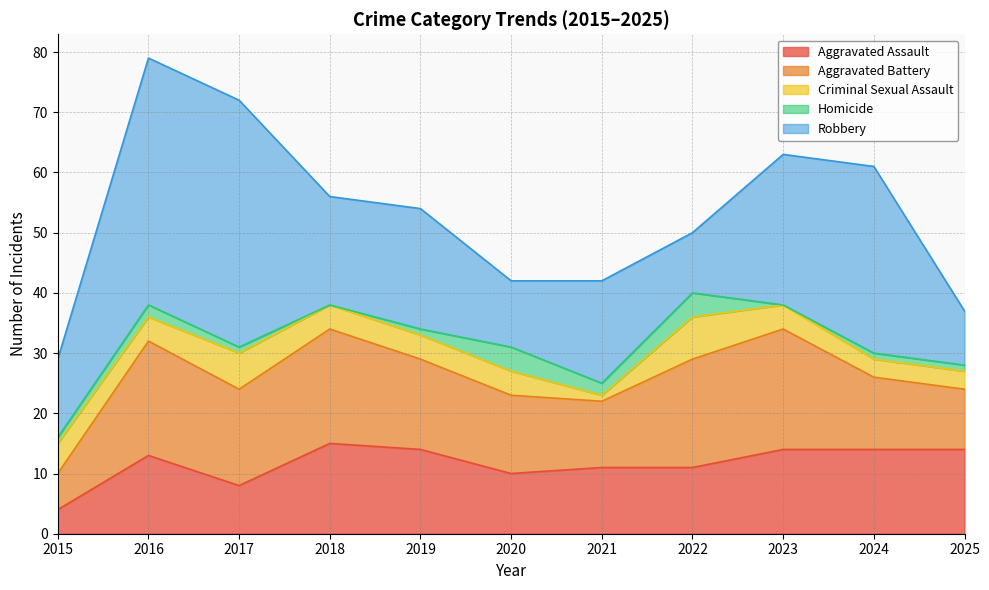

What is the value of the Homicide point at the 5th from the left?

1